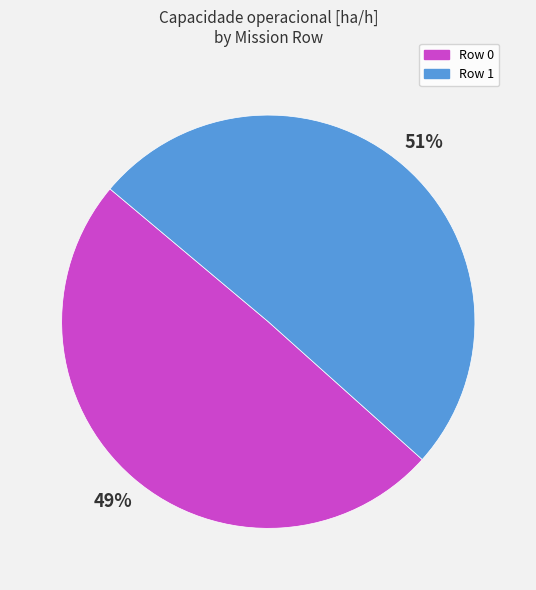

What percentage is the Row 0 slice, to the nearest percent?

49%